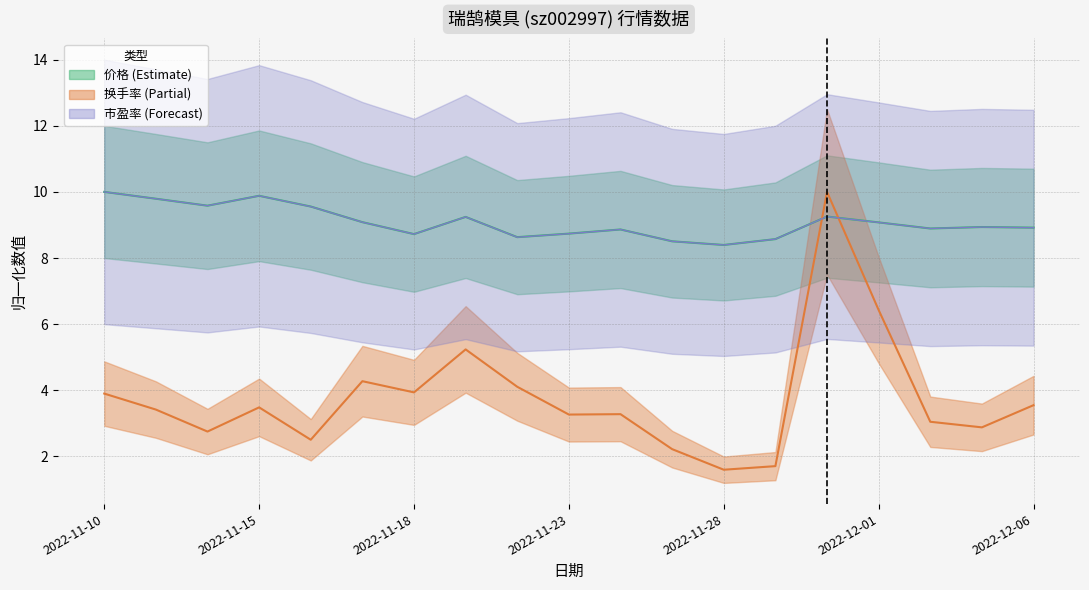

Is it true that 换手率 equals 3.5 at 2022-12-06?

True